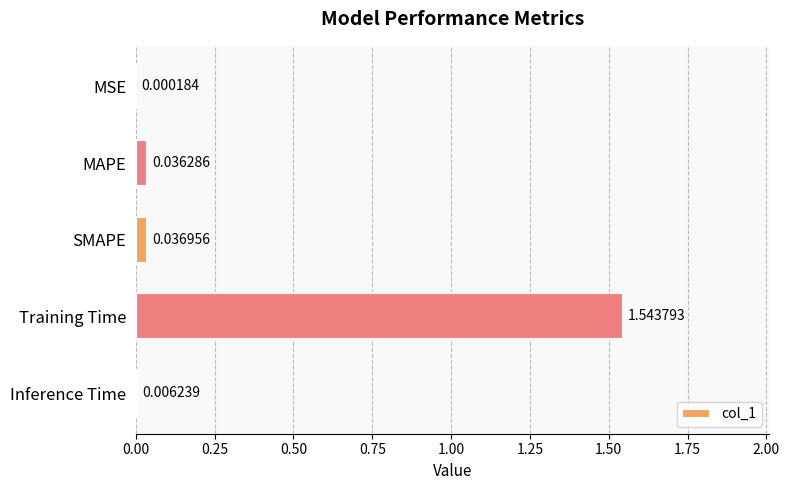

Where is the data nearest to the value 0?

MSE